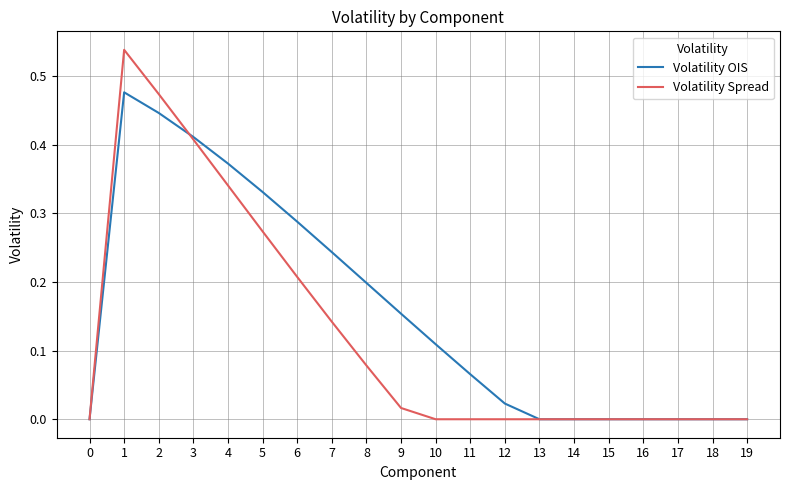

Which series has the largest total across all categories?

Volatility OIS